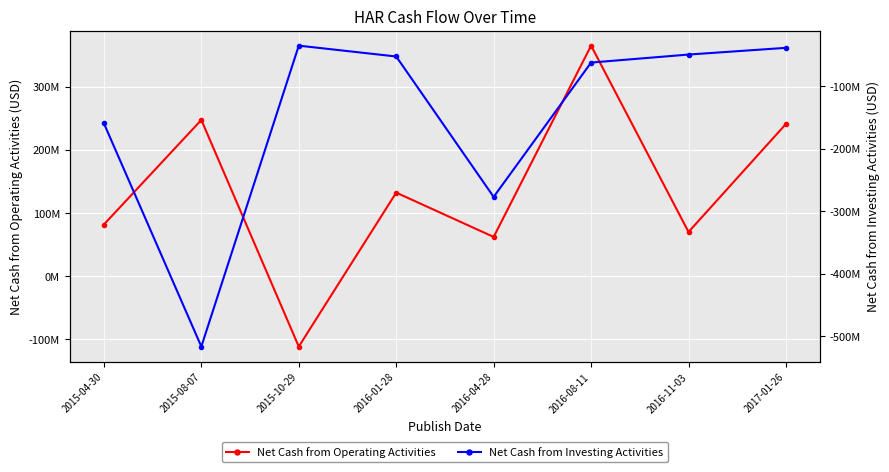

How many intersections are there between Net Cash from Investing Activities and Net Cash from Operating Activities?

2